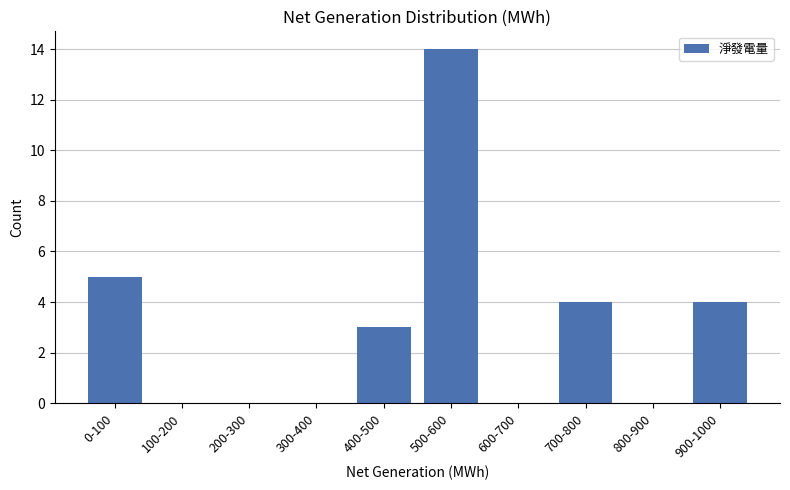

Reading right to left, transcribe all the data shown in this chart.

900-1000=4	800-900=0	700-800=4	600-700=0	500-600=14	400-500=3	300-400=0	200-300=0	100-200=0	0-100=5